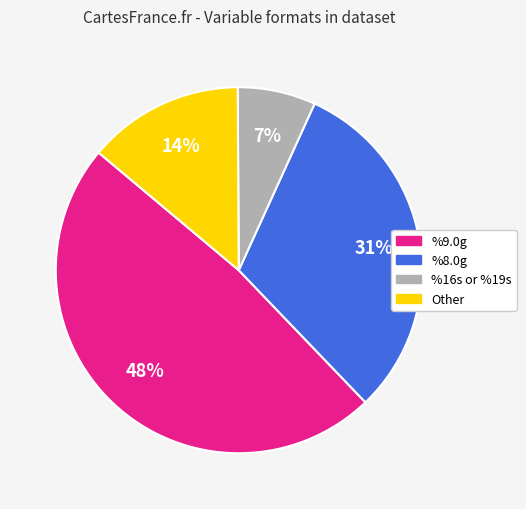

To the nearest percent, what is the difference between the largest and smallest slice percentages?

41%